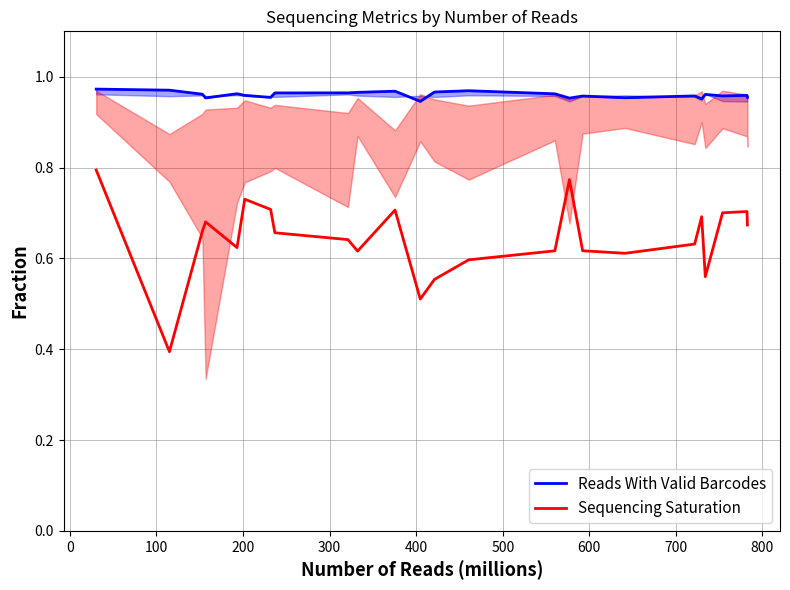

How many lines are shown in the chart?

2